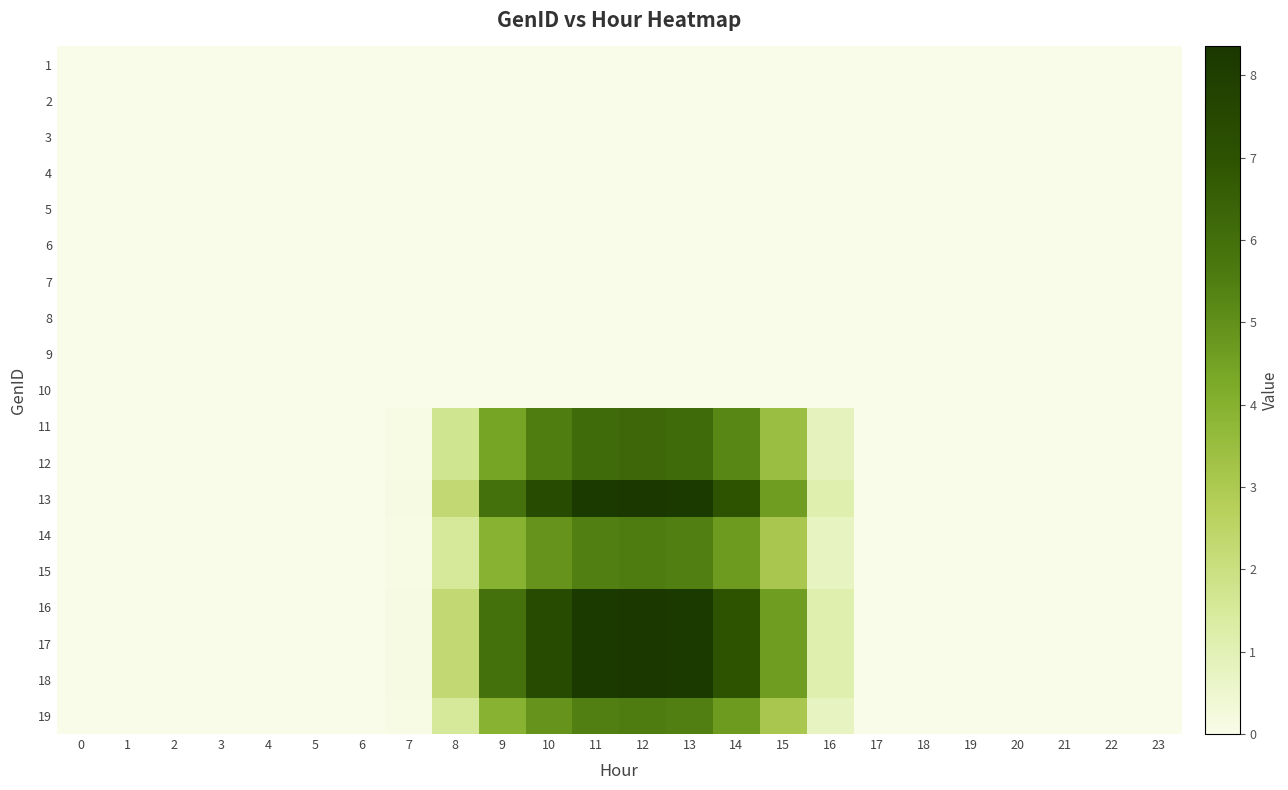

Reading right to left, transcribe all the data shown in this chart.

1: 23=0.0	22=0.0	21=0.0	20=0.0	19=0.0	18=0.0	17=0.0	16=0.0	15=0.0	14=0.0	13=0.0	12=0.0	11=0.0	10=0.0	9=0.0	8=0.0	7=0.0	6=0.0	5=0.0	4=0.0	3=0.0	2=0.0	1=0.0	0=0.0
2: 23=0.0	22=0.0	21=0.0	20=0.0	19=0.0	18=0.0	17=0.0	16=0.0	15=0.0	14=0.0	13=0.0	12=0.0	11=0.0	10=0.0	9=0.0	8=0.0	7=0.0	6=0.0	5=0.0	4=0.0	3=0.0	2=0.0	1=0.0	0=0.0
3: 23=0.0	22=0.0	21=0.0	20=0.0	19=0.0	18=0.0	17=0.0	16=0.0	15=0.0	14=0.0	13=0.0	12=0.0	11=0.0	10=0.0	9=0.0	8=0.0	7=0.0	6=0.0	5=0.0	4=0.0	3=0.0	2=0.0	1=0.0	0=0.0
4: 23=0.0	22=0.0	21=0.0	20=0.0	19=0.0	18=0.0	17=0.0	16=0.0	15=0.0	14=0.0	13=0.0	12=0.0	11=0.0	10=0.0	9=0.0	8=0.0	7=0.0	6=0.0	5=0.0	4=0.0	3=0.0	2=0.0	1=0.0	0=0.0
5: 23=0.0	22=0.0	21=0.0	20=0.0	19=0.0	18=0.0	17=0.0	16=0.0	15=0.0	14=0.0	13=0.0	12=0.0	11=0.0	10=0.0	9=0.0	8=0.0	7=0.0	6=0.0	5=0.0	4=0.0	3=0.0	2=0.0	1=0.0	0=0.0
6: 23=0.0	22=0.0	21=0.0	20=0.0	19=0.0	18=0.0	17=0.0	16=0.0	15=0.0	14=0.0	13=0.0	12=0.0	11=0.0	10=0.0	9=0.0	8=0.0	7=0.0	6=0.0	5=0.0	4=0.0	3=0.0	2=0.0	1=0.0	0=0.0
7: 23=0.0	22=0.0	21=0.0	20=0.0	19=0.0	18=0.0	17=0.0	16=0.0	15=0.0	14=0.0	13=0.0	12=0.0	11=0.0	10=0.0	9=0.0	8=0.0	7=0.0	6=0.0	5=0.0	4=0.0	3=0.0	2=0.0	1=0.0	0=0.0
8: 23=0.0	22=0.0	21=0.0	20=0.0	19=0.0	18=0.0	17=0.0	16=0.0	15=0.0	14=0.0	13=0.0	12=0.0	11=0.0	10=0.0	9=0.0	8=0.0	7=0.0	6=0.0	5=0.0	4=0.0	3=0.0	2=0.0	1=0.0	0=0.0
9: 23=0.0	22=0.0	21=0.0	20=0.0	19=0.0	18=0.0	17=0.0	16=0.0	15=0.0	14=0.0	13=0.0	12=0.0	11=0.0	10=0.0	9=0.0	8=0.0	7=0.0	6=0.0	5=0.0	4=0.0	3=0.0	2=0.0	1=0.0	0=0.0
10: 23=0.0	22=0.0	21=0.0	20=0.0	19=0.0	18=0.0	17=0.0	16=0.0	15=0.0	14=0.0	13=0.0	12=0.0	11=0.0	10=0.0	9=0.0	8=0.0	7=0.0	6=0.0	5=0.0	4=0.0	3=0.0	2=0.0	1=0.0	0=0.0
11: 23=0.0	22=0.0	21=0.0	20=0.0	19=0.0	18=0.0	17=0.0	16=0.8	15=3.5	14=5.2	13=6.1	12=6.3	11=6.1	10=5.5	9=4.4	8=1.7	7=0.1	6=0.0	5=0.0	4=0.0	3=0.0	2=0.0	1=0.0	0=0.0
12: 23=0.0	22=0.0	21=0.0	20=0.0	19=0.0	18=0.0	17=0.0	16=0.8	15=3.5	14=5.2	13=6.1	12=6.3	11=6.1	10=5.5	9=4.4	8=1.7	7=0.1	6=0.0	5=0.0	4=0.0	3=0.0	2=0.0	1=0.0	0=0.0
13: 23=0.0	22=0.0	21=0.0	20=0.0	19=0.0	18=0.0	17=0.0	16=1.1	15=4.6	14=7.0	13=8.2	12=8.4	11=8.2	10=7.4	9=5.9	8=2.3	7=0.1	6=0.0	5=0.0	4=0.0	3=0.0	2=0.0	1=0.0	0=0.0
14: 23=0.0	22=0.0	21=0.0	20=0.0	19=0.0	18=0.0	17=0.0	16=0.8	15=3.1	14=4.7	13=5.5	12=5.6	11=5.5	10=4.9	9=3.9	8=1.5	7=0.1	6=0.0	5=0.0	4=0.0	3=0.0	2=0.0	1=0.0	0=0.0
15: 23=0.0	22=0.0	21=0.0	20=0.0	19=0.0	18=0.0	17=0.0	16=0.8	15=3.1	14=4.7	13=5.5	12=5.6	11=5.5	10=4.9	9=3.9	8=1.5	7=0.1	6=0.0	5=0.0	4=0.0	3=0.0	2=0.0	1=0.0	0=0.0
16: 23=0.0	22=0.0	21=0.0	20=0.0	19=0.0	18=0.0	17=0.0	16=1.1	15=4.6	14=7.0	13=8.2	12=8.4	11=8.2	10=7.4	9=5.9	8=2.3	7=0.1	6=0.0	5=0.0	4=0.0	3=0.0	2=0.0	1=0.0	0=0.0
17: 23=0.0	22=0.0	21=0.0	20=0.0	19=0.0	18=0.0	17=0.0	16=1.1	15=4.6	14=7.0	13=8.2	12=8.4	11=8.2	10=7.4	9=5.9	8=2.3	7=0.1	6=0.0	5=0.0	4=0.0	3=0.0	2=0.0	1=0.0	0=0.0
18: 23=0.0	22=0.0	21=0.0	20=0.0	19=0.0	18=0.0	17=0.0	16=1.1	15=4.6	14=7.0	13=8.2	12=8.4	11=8.2	10=7.4	9=5.9	8=2.3	7=0.1	6=0.0	5=0.0	4=0.0	3=0.0	2=0.0	1=0.0	0=0.0
19: 23=0.0	22=0.0	21=0.0	20=0.0	19=0.0	18=0.0	17=0.0	16=0.8	15=3.1	14=4.7	13=5.5	12=5.6	11=5.5	10=4.9	9=3.9	8=1.5	7=0.1	6=0.0	5=0.0	4=0.0	3=0.0	2=0.0	1=0.0	0=0.0